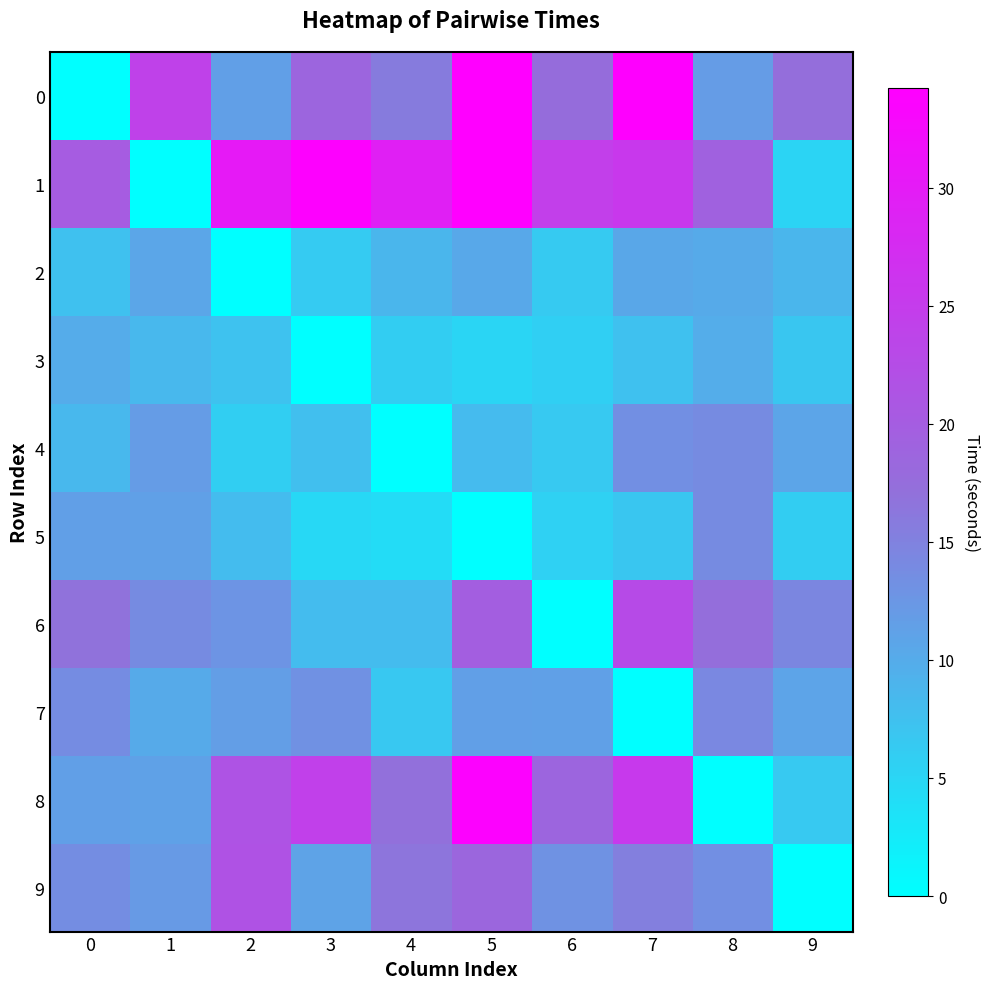

Reading left to right, list all the values displayed in this chart.

0: 0=0.0	1=24.1	2=11.4	3=18.7	4=15.7	5=34.2	6=17.6	7=34.0	8=11.9	9=17.3
1: 0=20.1	1=0.0	2=30.3	3=33.9	4=29.4	5=34.2	6=24.5	7=25.6	8=19.3	9=5.2
2: 0=7.5	1=10.7	2=0.0	3=6.2	4=8.8	5=10.3	6=6.4	7=10.5	8=10.2	9=8.7
3: 0=9.9	1=8.6	2=7.2	3=0.0	4=5.9	5=5.0	6=5.7	7=7.4	8=9.8	9=6.8
4: 0=8.5	1=11.8	2=5.9	3=7.7	4=0.0	5=8.0	6=6.5	7=13.4	8=13.9	9=10.7
5: 0=11.4	1=11.3	2=8.0	3=4.7	4=4.2	5=0.0	6=5.6	7=6.7	8=13.8	9=5.9
6: 0=16.7	1=13.9	2=12.8	3=7.9	4=8.0	5=19.8	6=0.0	7=22.8	8=17.4	9=14.4
7: 0=13.8	1=10.1	2=11.6	3=13.2	4=6.7	5=11.5	6=11.3	7=0.0	8=14.3	9=10.9
8: 0=11.4	1=11.2	2=21.4	3=24.4	4=17.1	5=33.8	6=18.7	7=25.5	8=0.0	9=6.4
9: 0=13.6	1=12.2	2=21.6	3=11.1	4=16.6	5=18.5	6=13.0	7=15.4	8=13.3	9=0.0